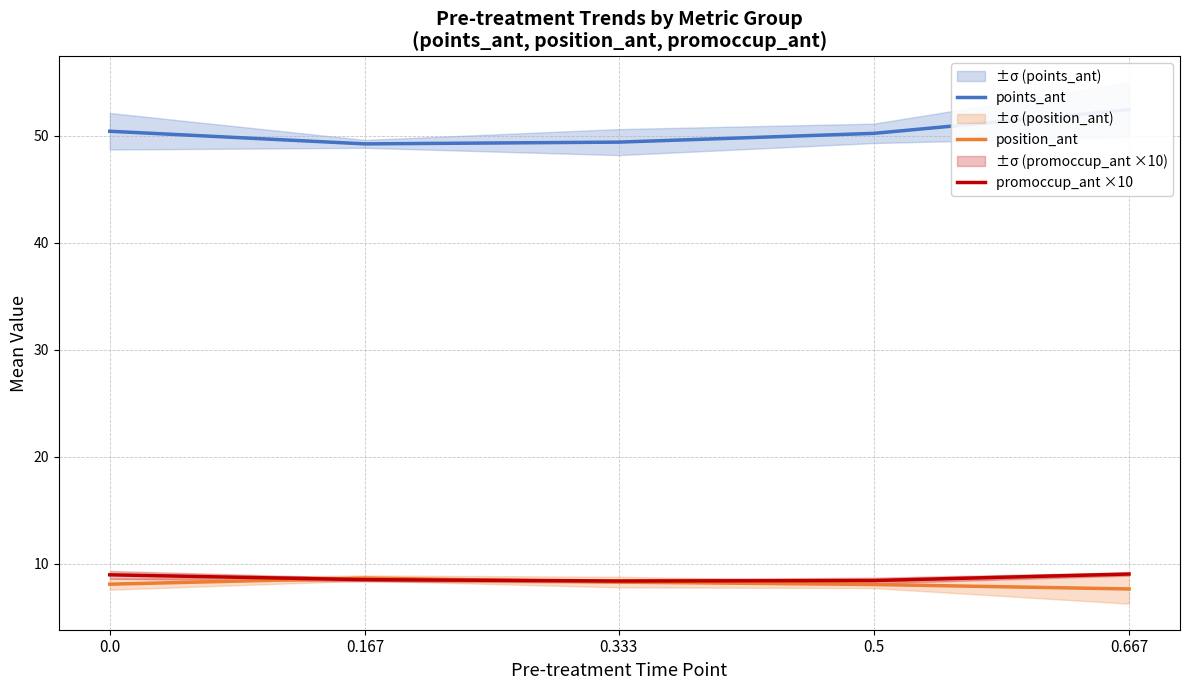

Reading left to right, extract all data points from this chart.

points_ant: 50.4	49.2	49.4	50.2	52.4
position_ant: 8.1	8.7	8.3	8.1	7.7
promoccup_ant ×10: 9.0	8.5	8.4	8.4	9.0